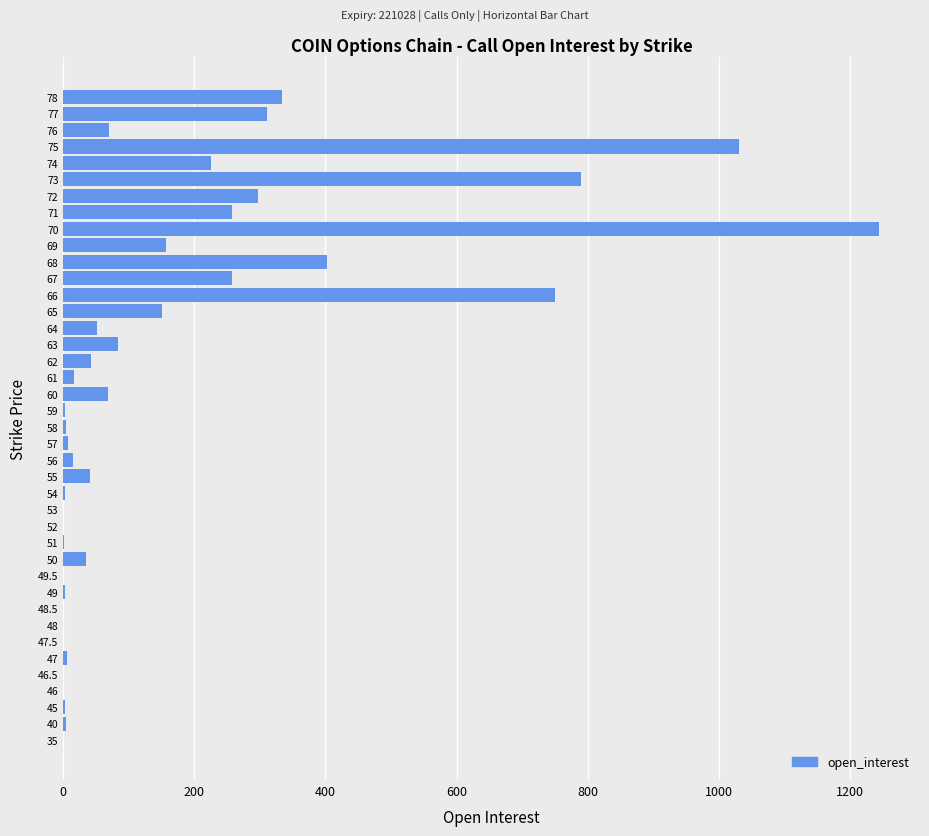

Where is the data nearest to the value 622?

66